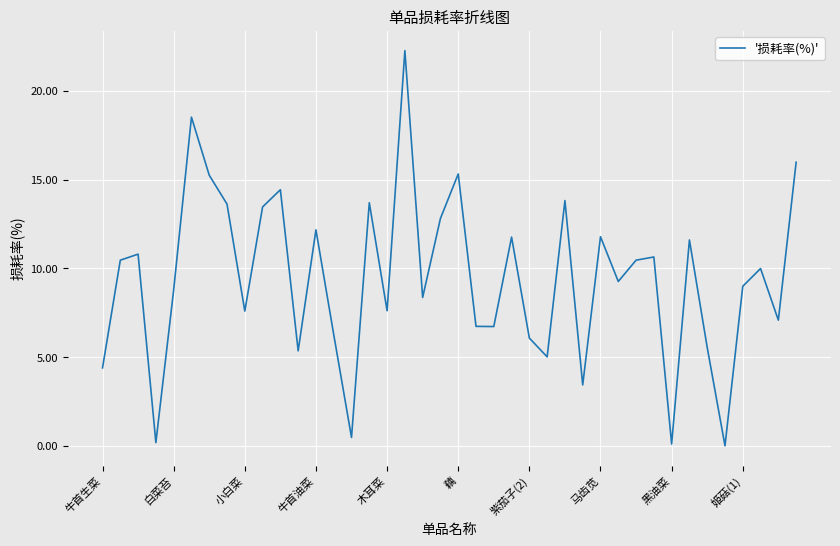

What is the difference between the maximum and minimum values?

22.3